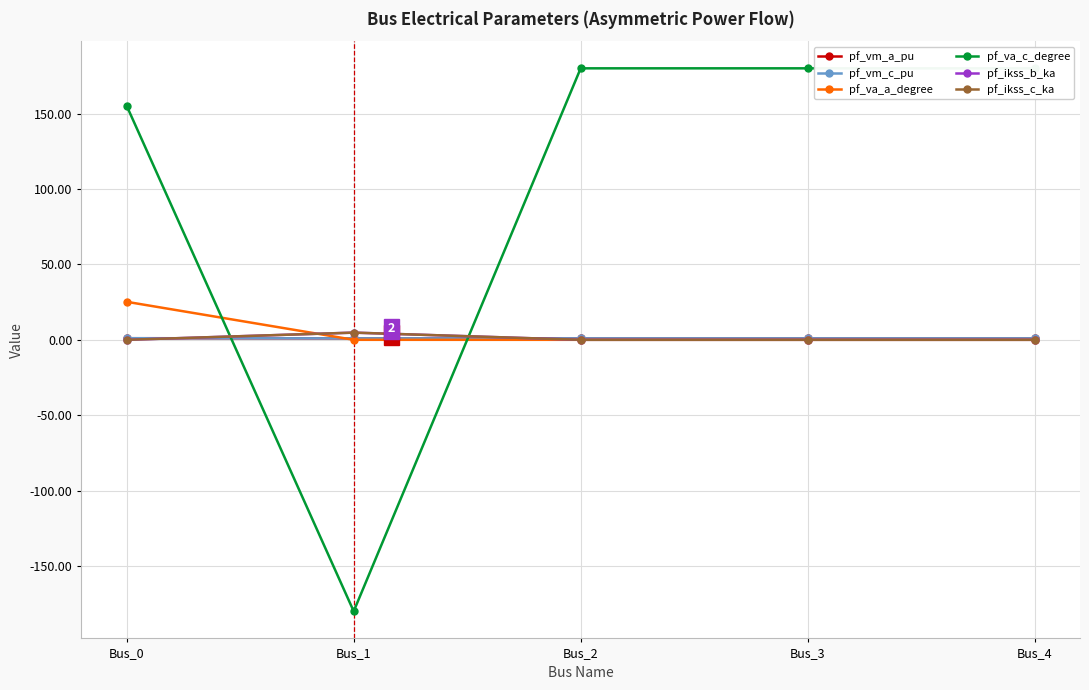

Is this an area chart (filled region under the line)?

No